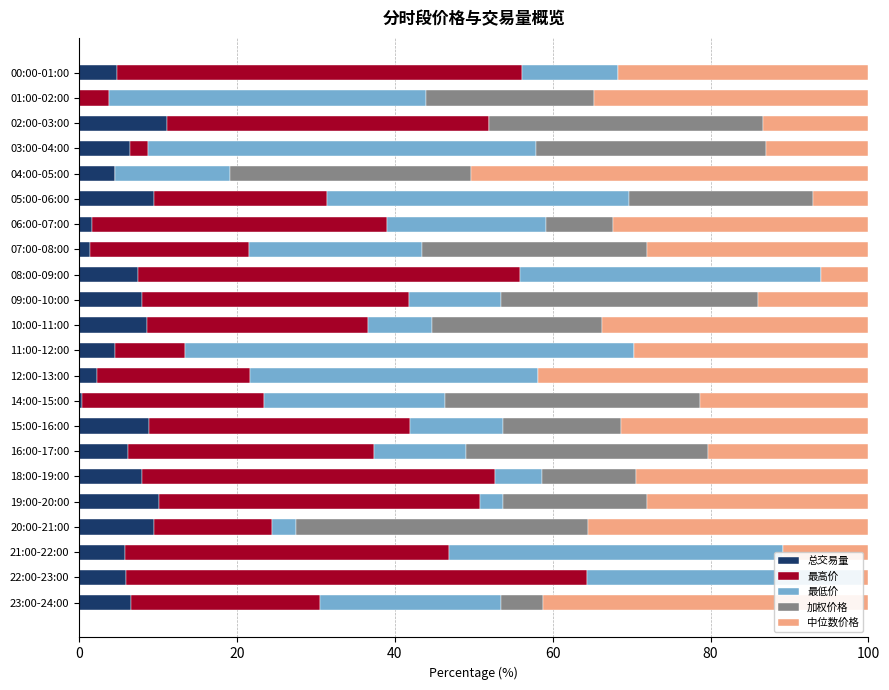

What are all the series names shown in the legend?

总交易量, 最高价, 最低价, 加权价格, 中位数价格